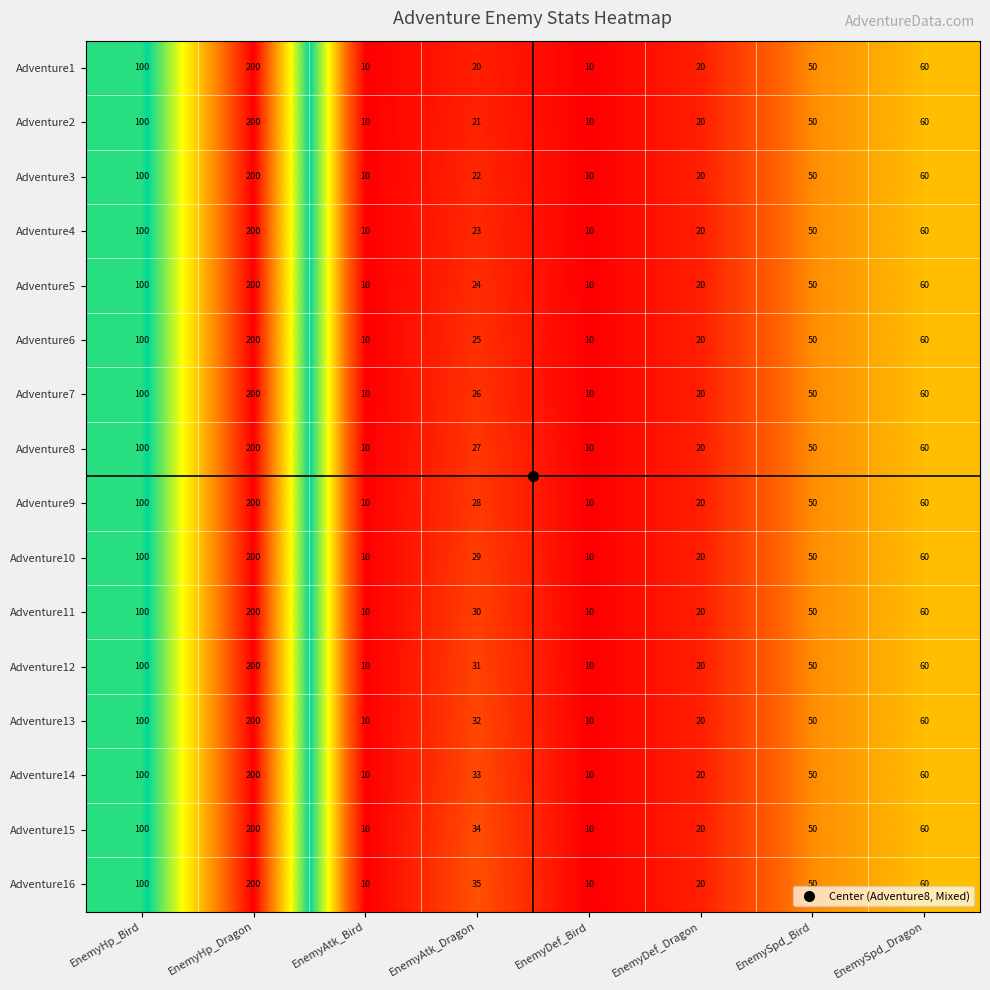

At which label does Adventure4 first exceed 50?

EnemyHp_Bird